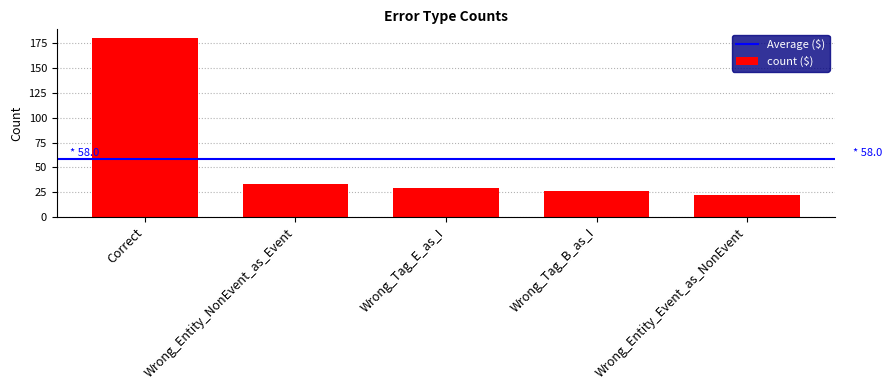

Approximately how many times larger is the value at Correct compared to Wrong_Entity_NonEvent_as_Event?

5.5